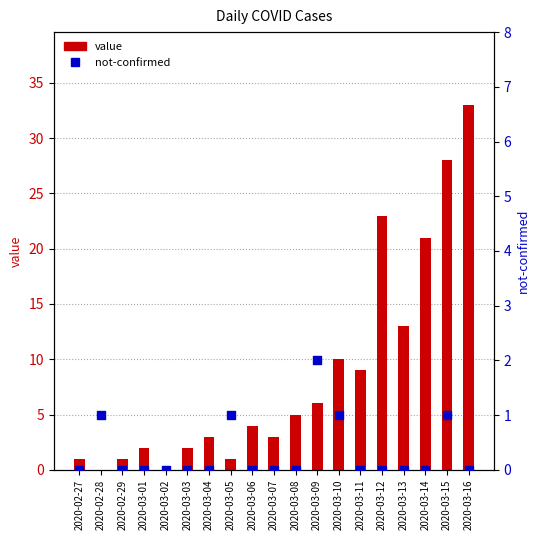

What is the total value across all series at 2020-03-08?

5